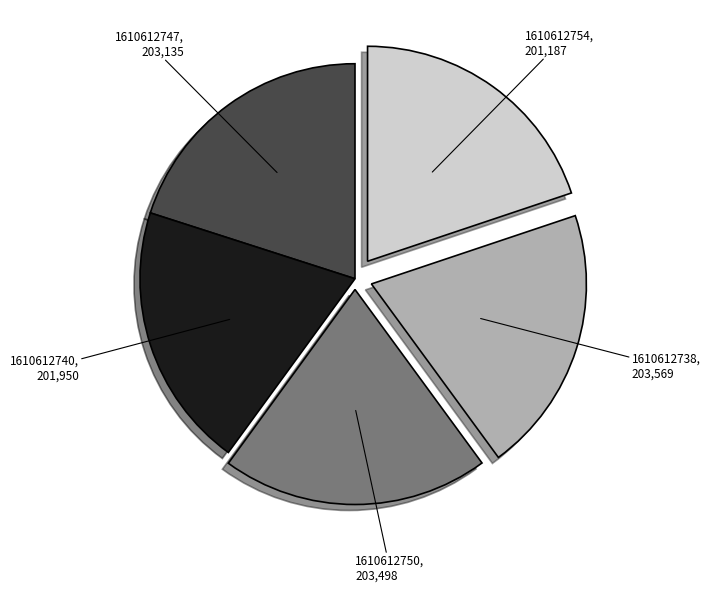

Count the number of slices in the pie.

5